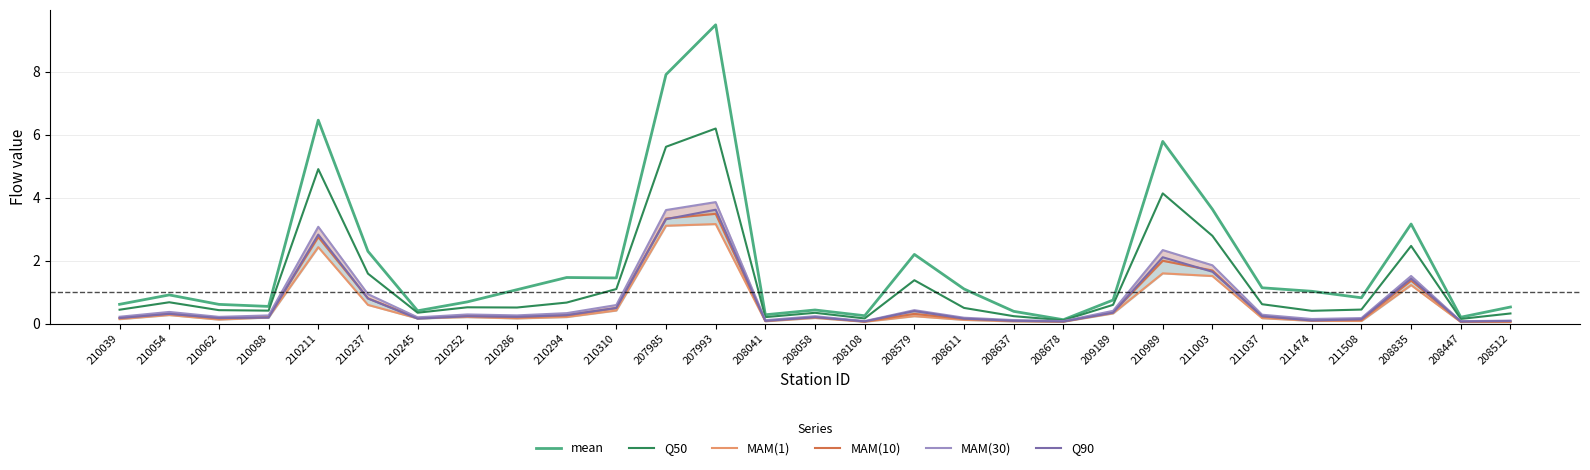

True or false: Q50 and Q90 cross at least once.

False